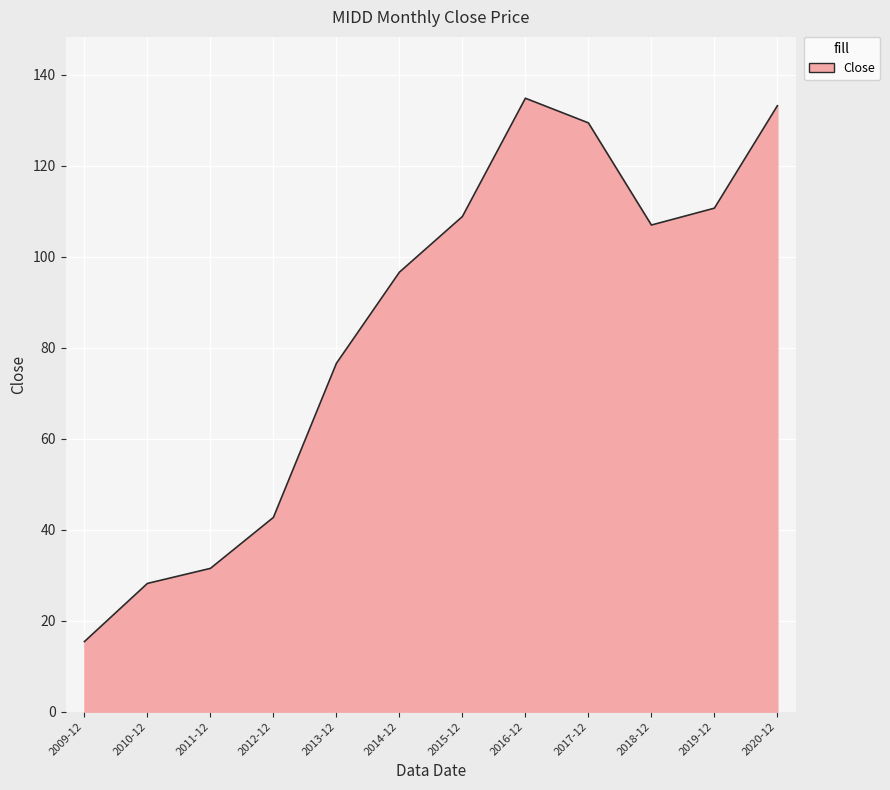

Does the chart display data point markers on the line(s)?

No